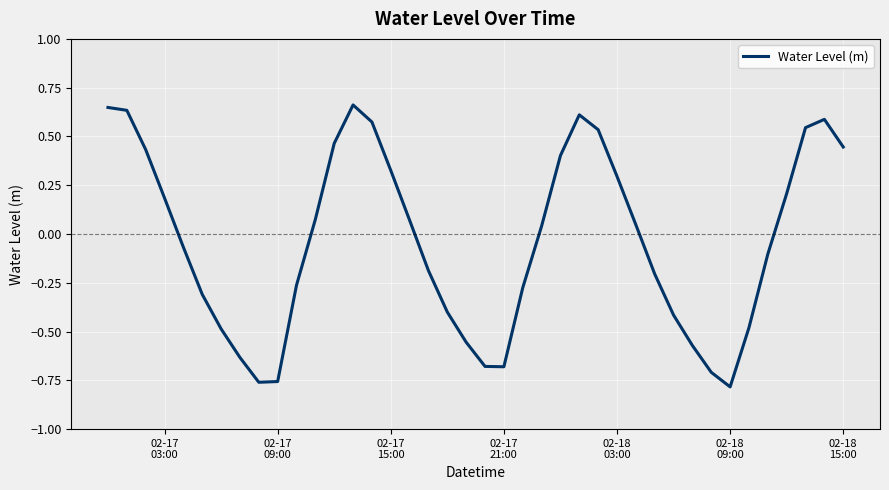

What is the difference between the maximum and minimum values?

1.4